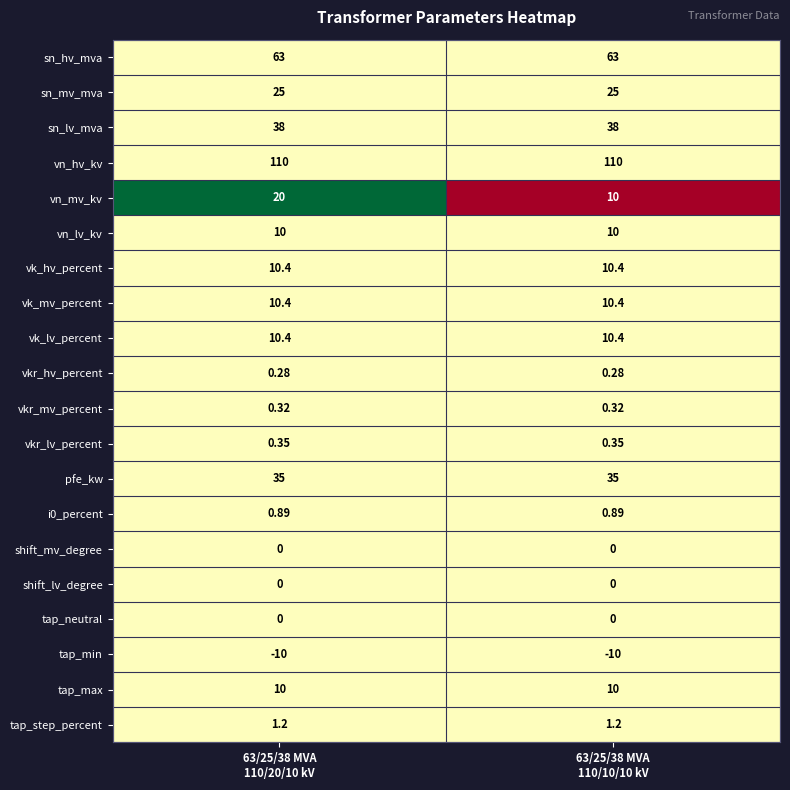

At how many categories does at least one series exceed 0?

2